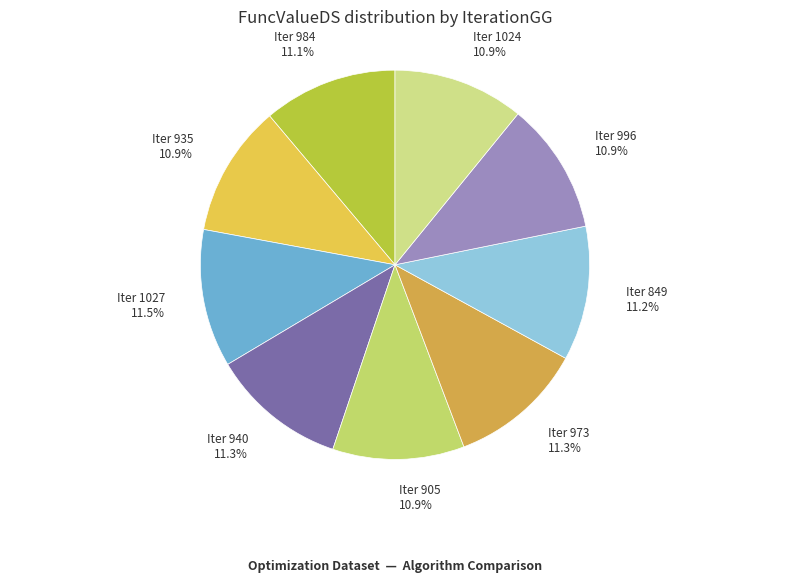

Approximately how many times larger is the value at Iter 849 compared to Iter 935?

1.0